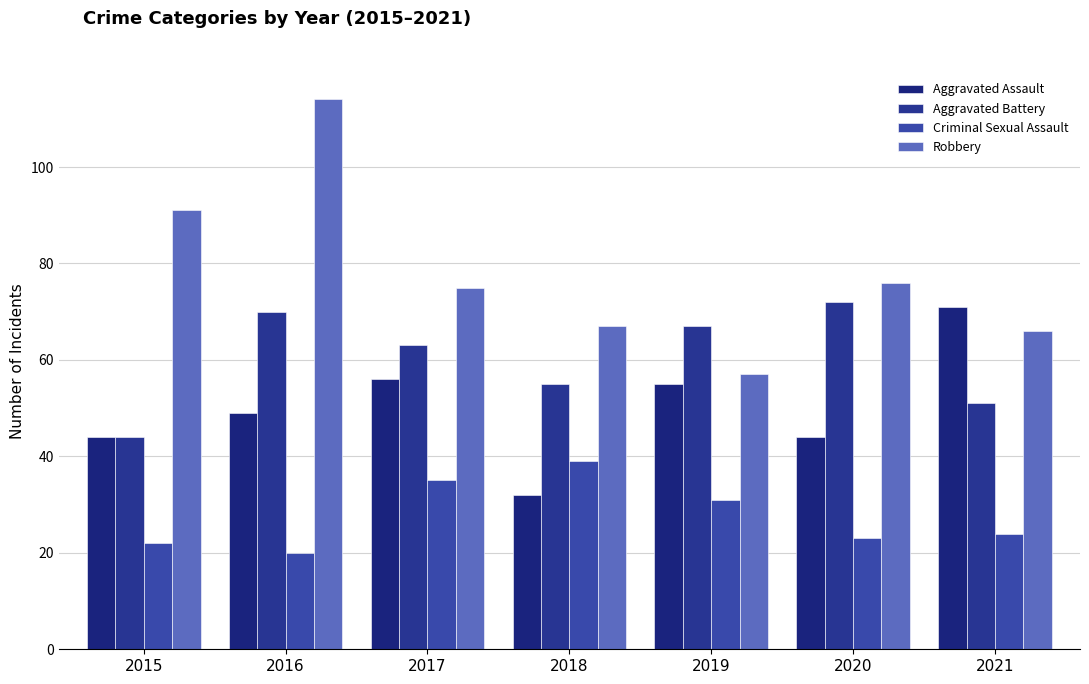

At which label does Aggravated Battery first exceed 63?

2016